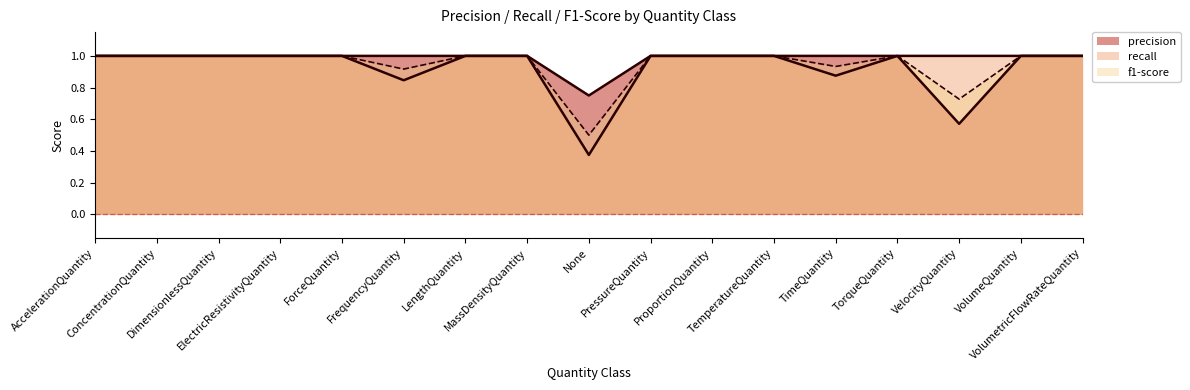

True or false: recall has more than 0 points higher than both neighbors.

False